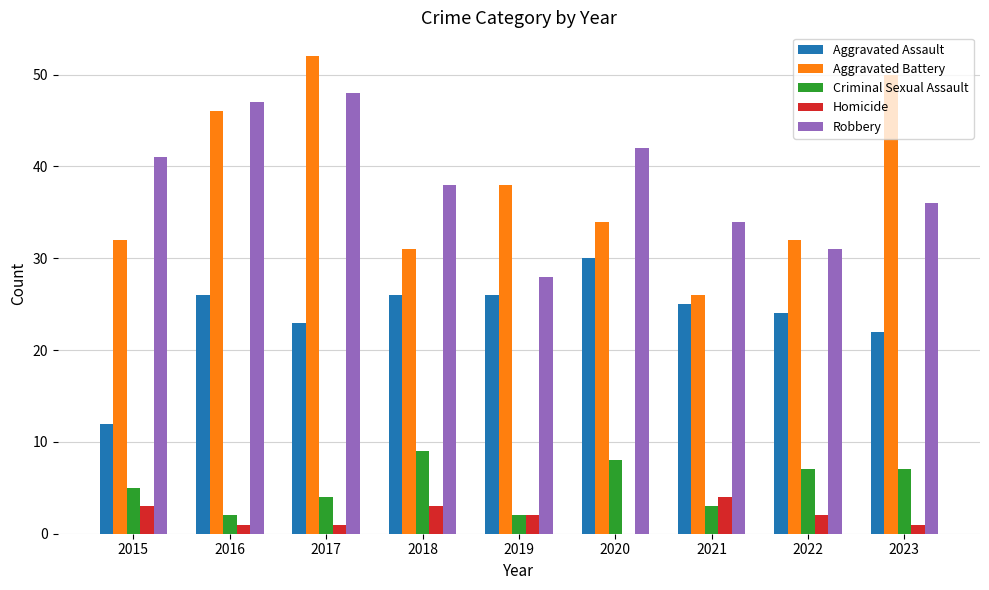

What are all the series names shown in the legend?

Aggravated Assault, Aggravated Battery, Criminal Sexual Assault, Homicide, Robbery